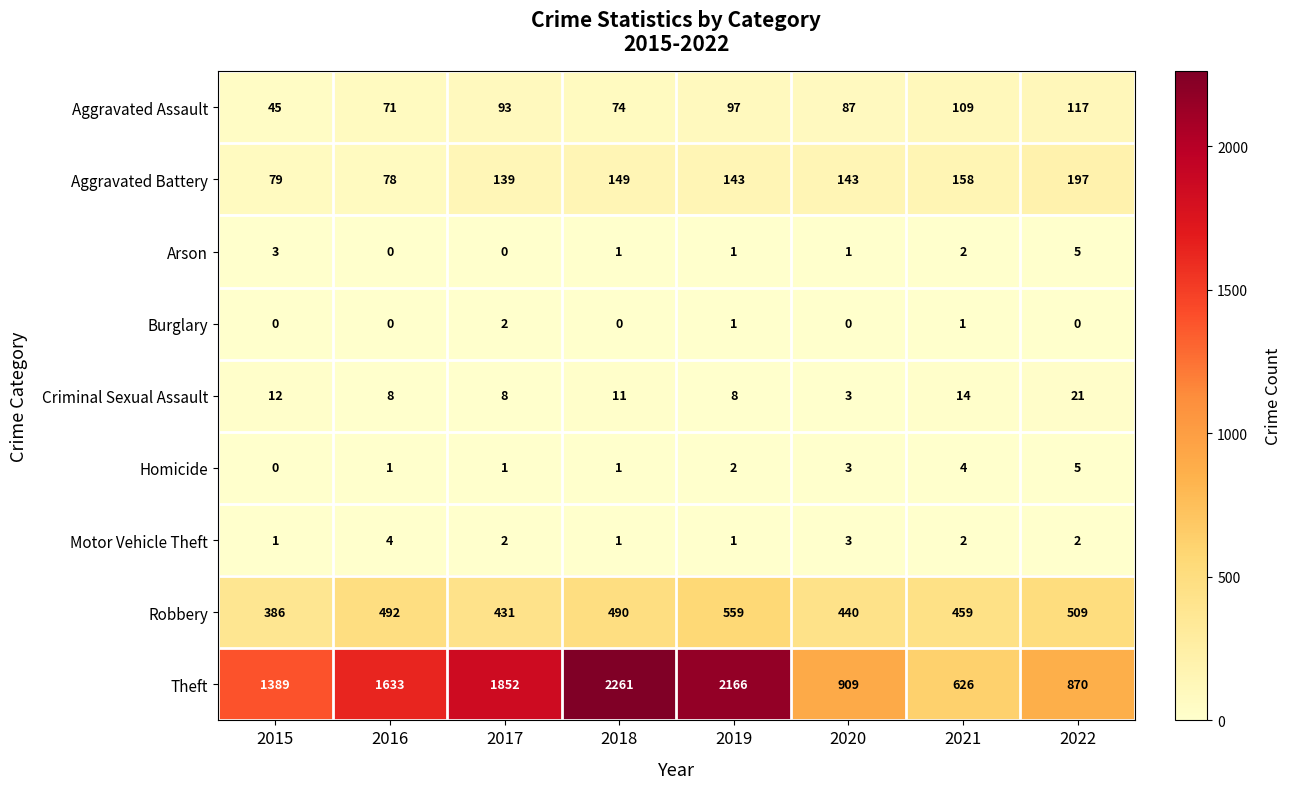

What is the difference between the maximum and minimum values in the Aggravated Battery series?

119